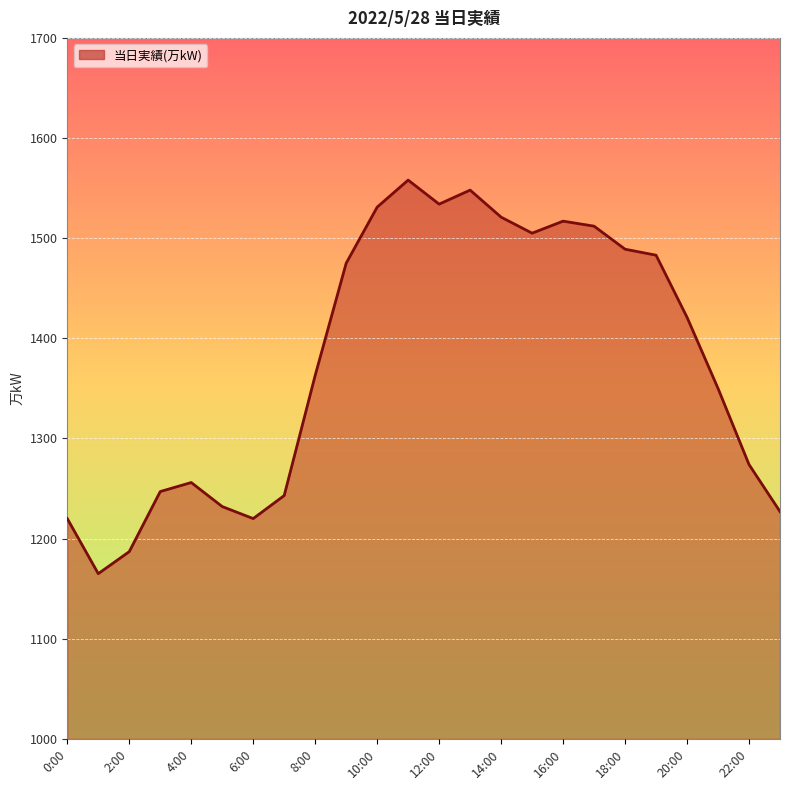

What is the difference between the maximum and minimum values?

393